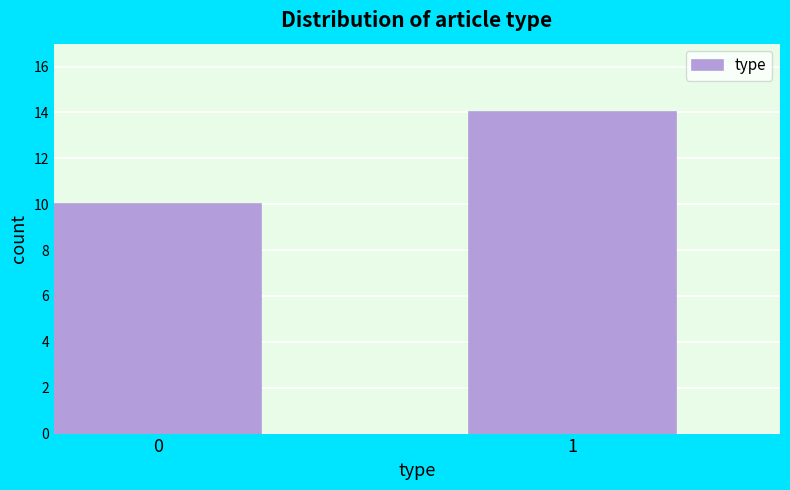

Reading left to right, transcribe all the data shown in this chart.

10	14